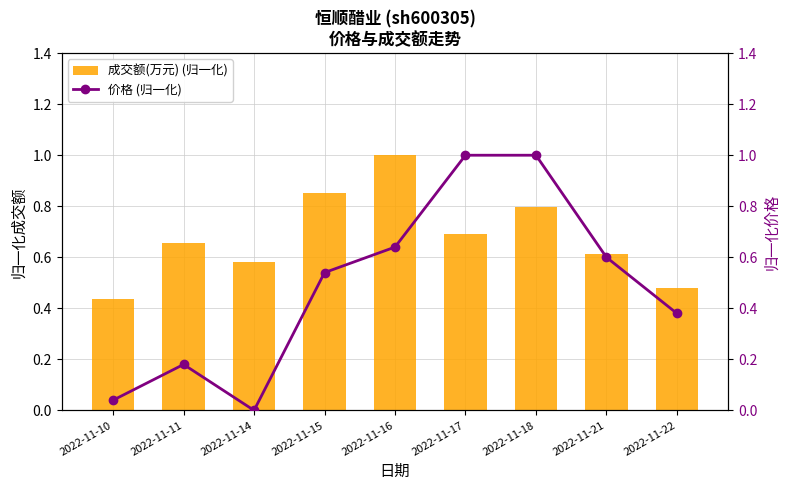

Reading left to right, list all the values displayed in this chart.

成交额(万元) (归一化): 0.4	0.7	0.6	0.9	1.0	0.7	0.8	0.6	0.5
价格 (归一化): 0.0	0.2	0.0	0.5	0.6	1.0	1.0	0.6	0.4